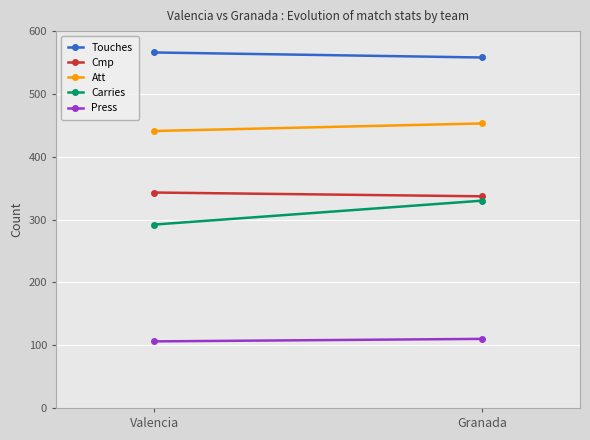

What are all the series names shown in the legend?

Touches, Cmp, Att, Carries, Press